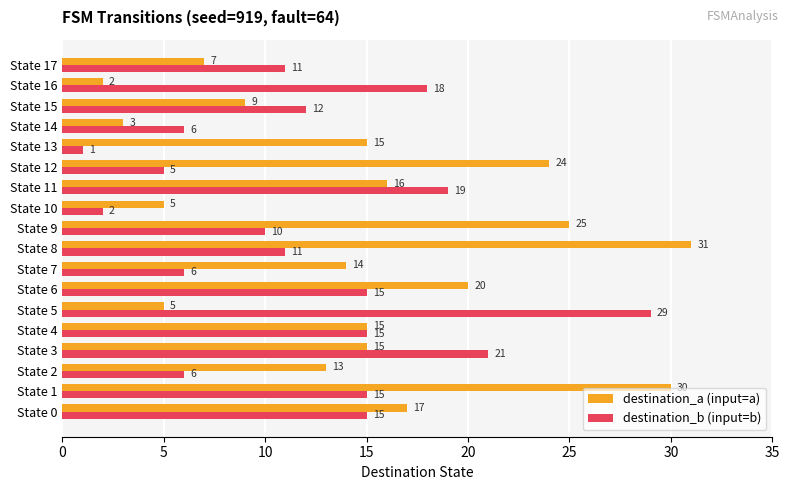

Count the number of categories in the chart.

18